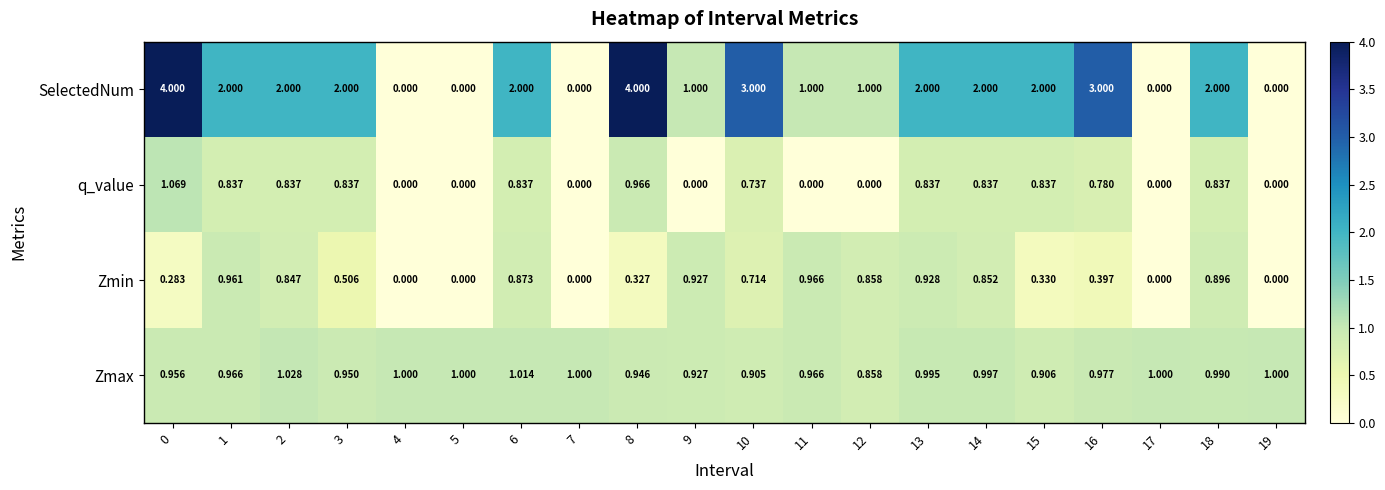

Rank the series by their maximum value, from highest to lowest.

SelectedNum, q_value, Zmax, Zmin